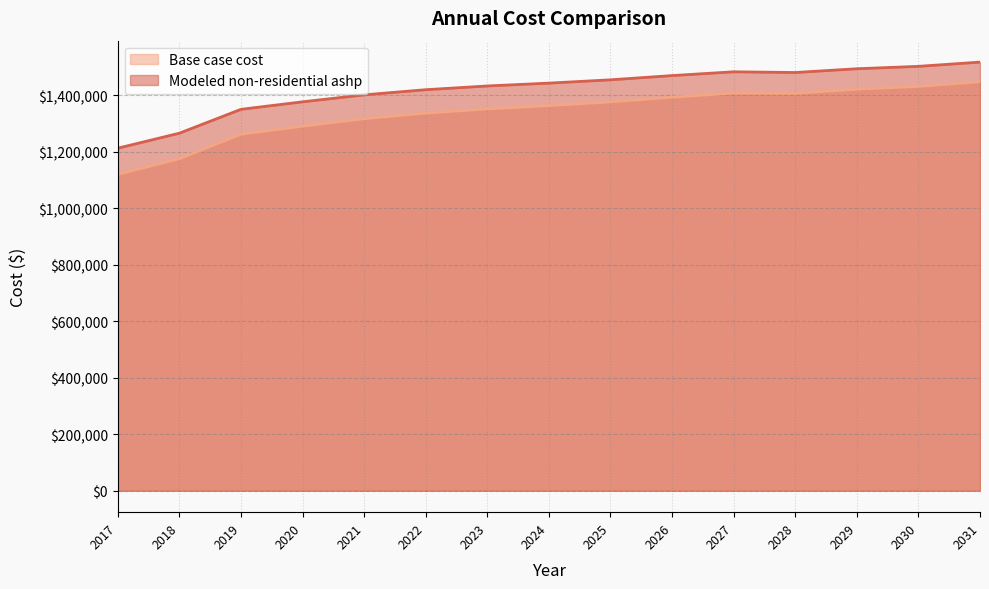

How many interior local peaks does the Modeled non-residential ashp series have?

1